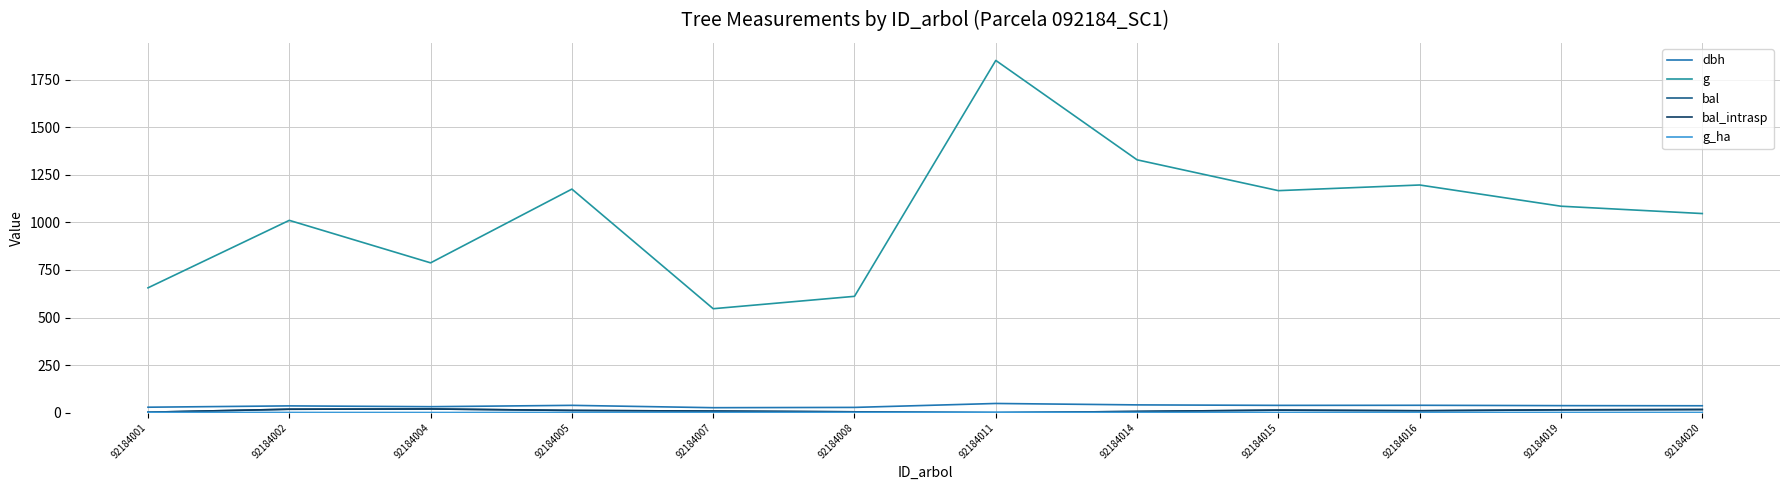

True or false: bal has a value of 11.8 at 92184011.

False